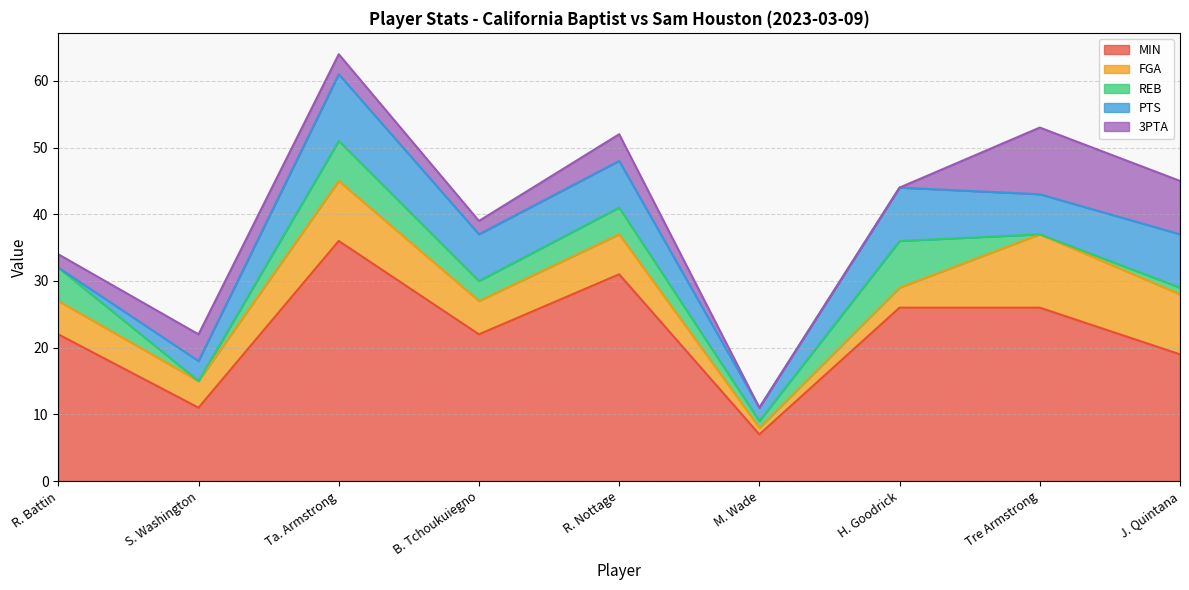

True or false: PTS has a value of 1 at M. Wade.

False